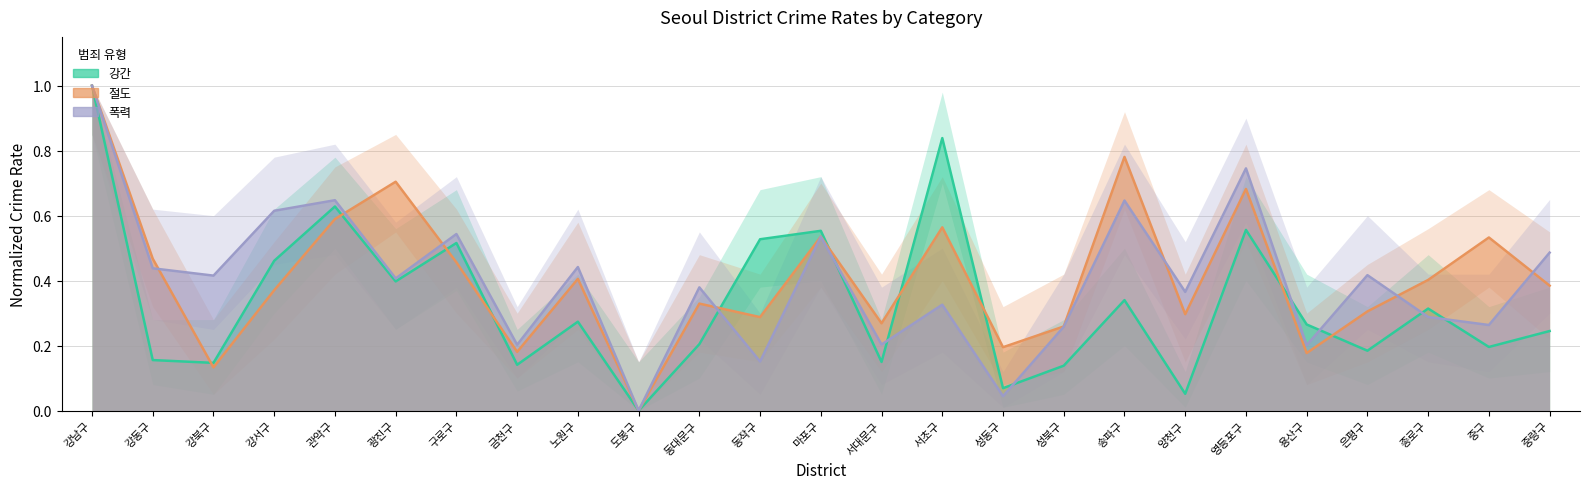

Reading right to left, what are all the values shown in this chart?

강간: 0.2	0.2	0.3	0.2	0.3	0.6	0.1	0.3	0.1	0.1	0.8	0.1	0.6	0.5	0.2	0.0	0.3	0.1	0.5	0.4	0.6	0.5	0.1	0.2	1.0
절도: 0.4	0.5	0.4	0.3	0.2	0.7	0.3	0.8	0.3	0.2	0.6	0.3	0.5	0.3	0.3	0.0	0.4	0.2	0.5	0.7	0.6	0.4	0.1	0.5	1.0
폭력: 0.5	0.3	0.3	0.4	0.2	0.7	0.4	0.6	0.3	0.0	0.3	0.2	0.5	0.2	0.4	0.0	0.4	0.2	0.5	0.4	0.6	0.6	0.4	0.4	1.0